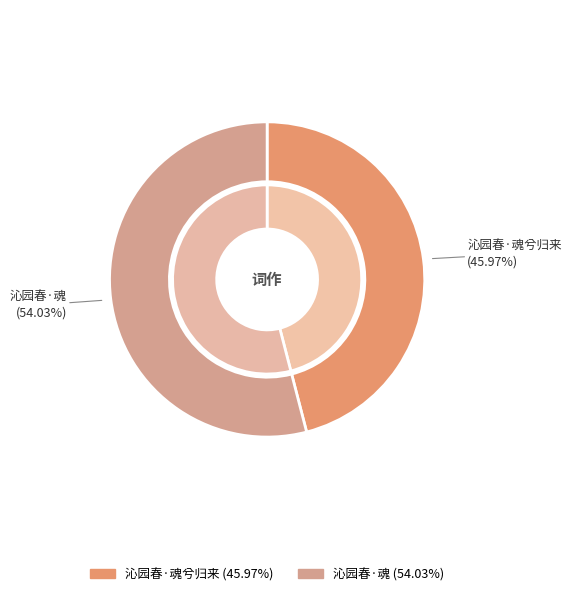

How many segments does this pie chart have?

2